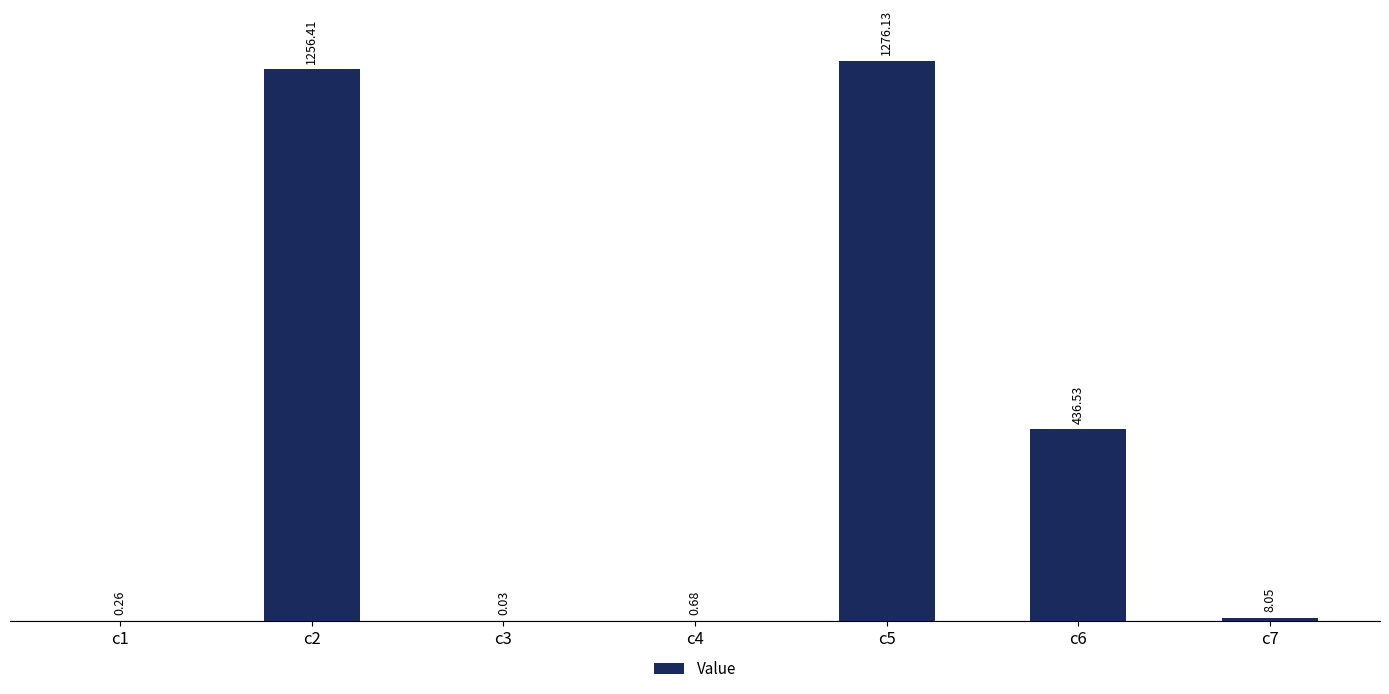

What is the change in value from c1 to c4?

+0.4